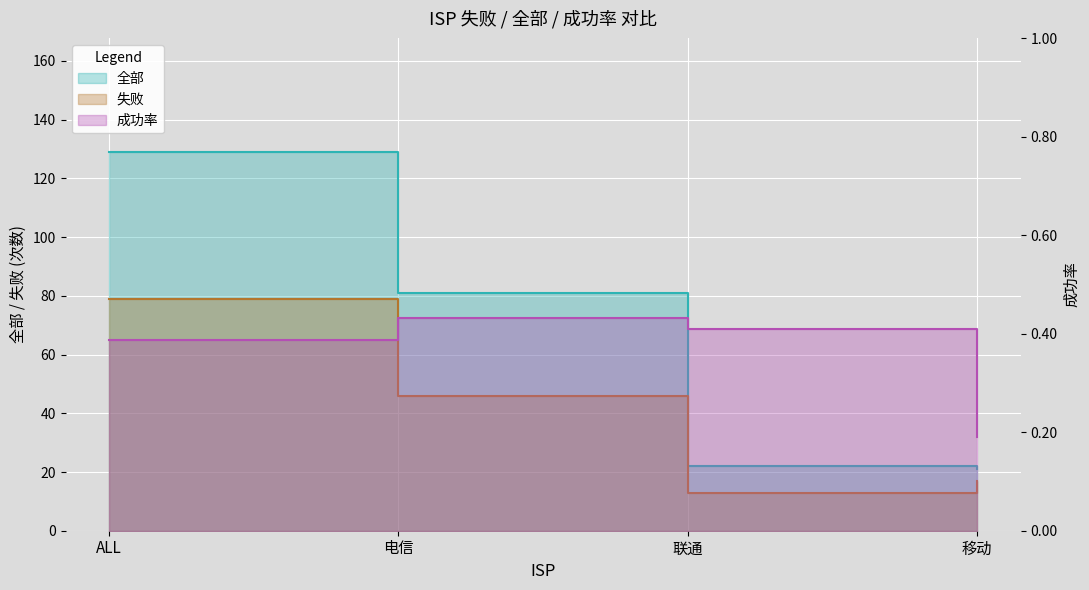

What is the maximum value for 全部?

129.0